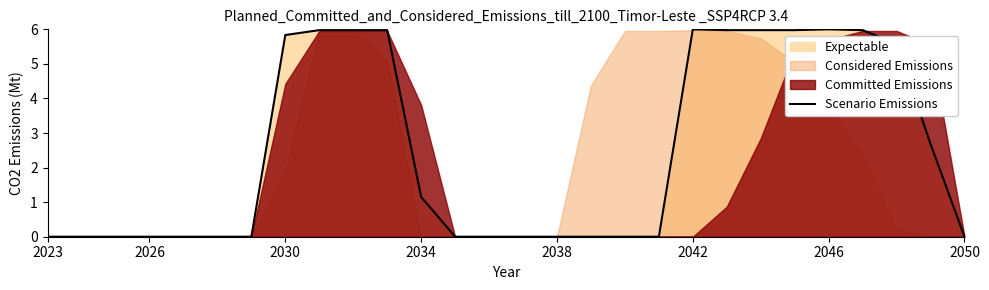

What is the difference between the maximum and second lowest values?

6.0